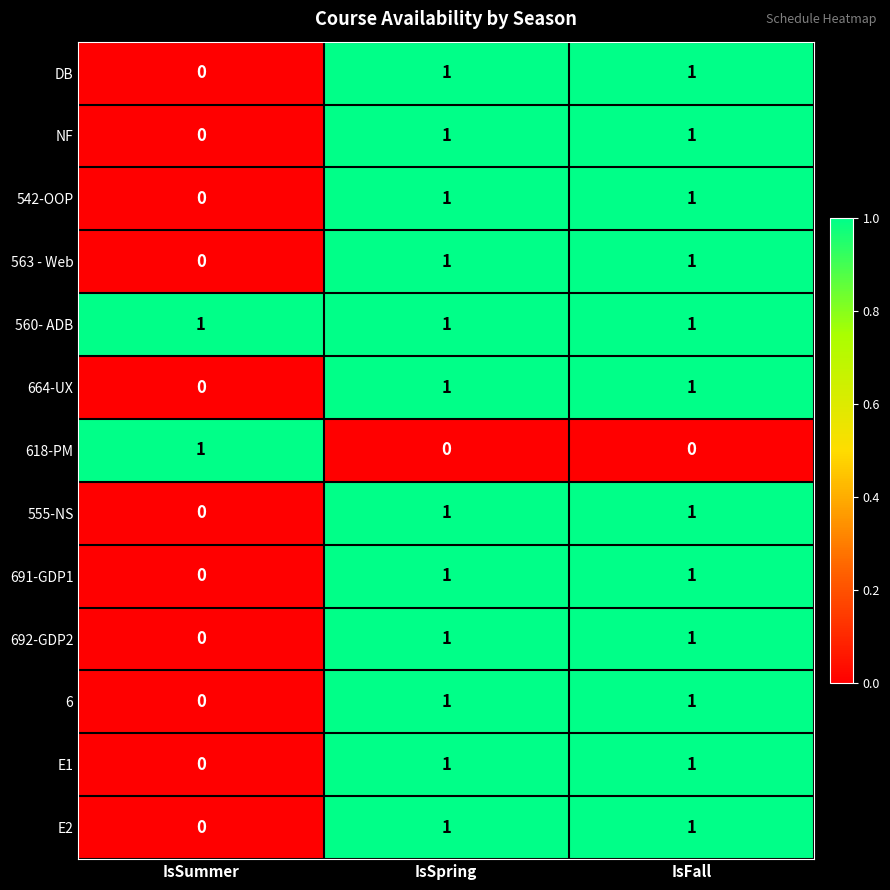

Which series has the largest total across all categories?

560- ADB